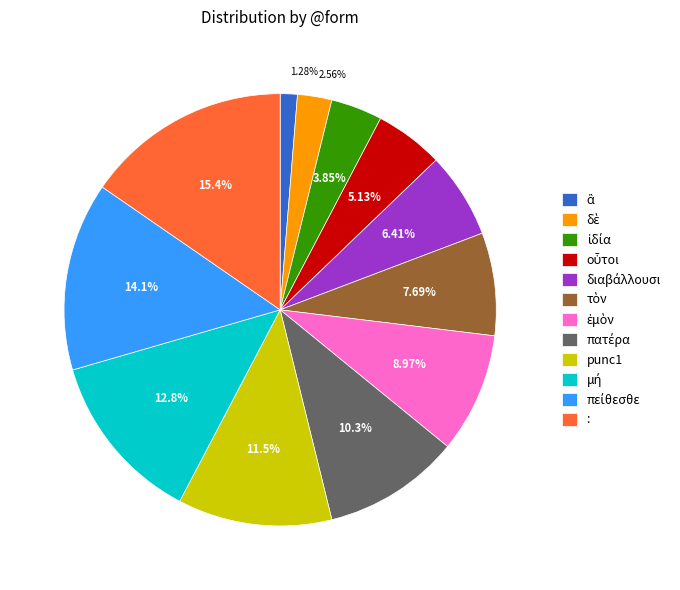

Is there a majority slice in this chart?

No